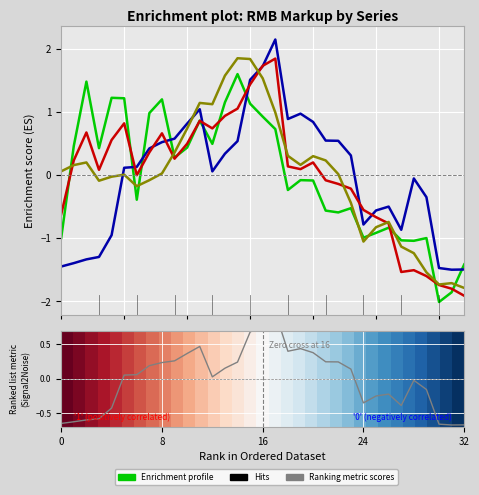

What is the label of the 30th point from the right?

24